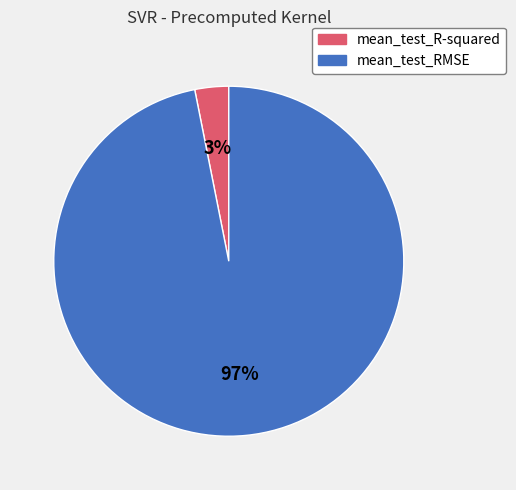

How many slices are in this pie chart?

2